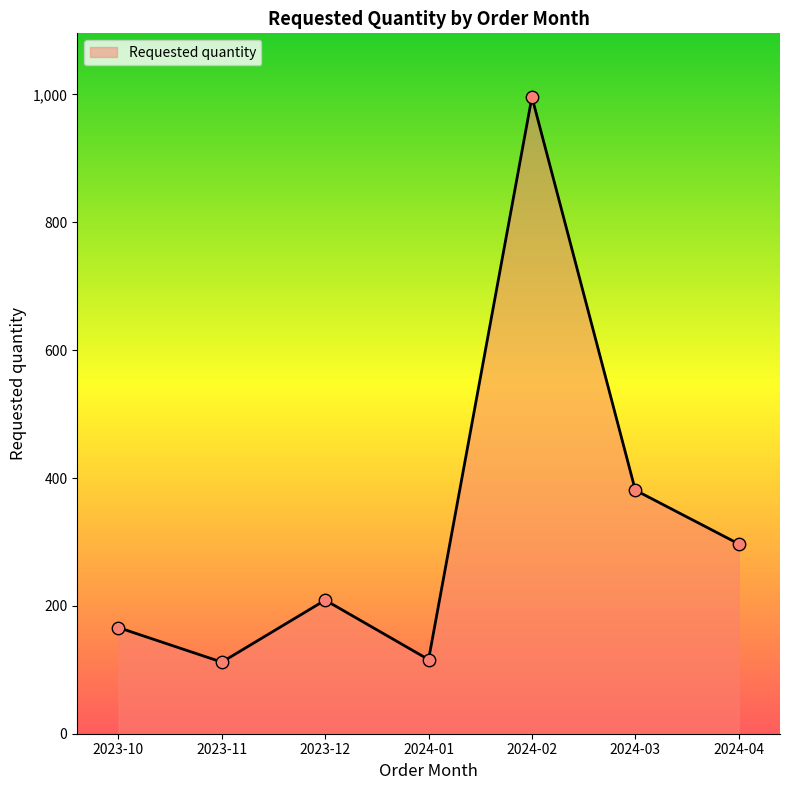

Which has a higher value, 2024-02 or 2023-12?

2024-02